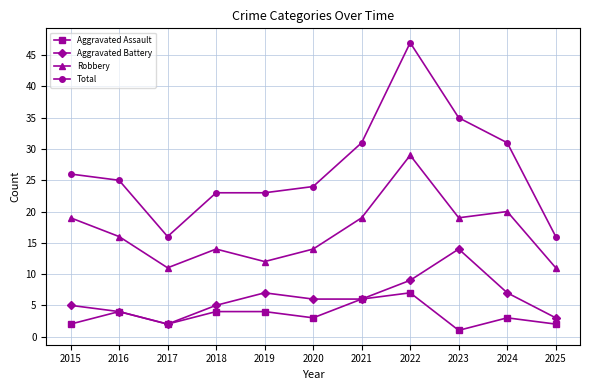

Rank the series by their maximum value, from lowest to highest.

Aggravated Assault, Aggravated Battery, Robbery, Total